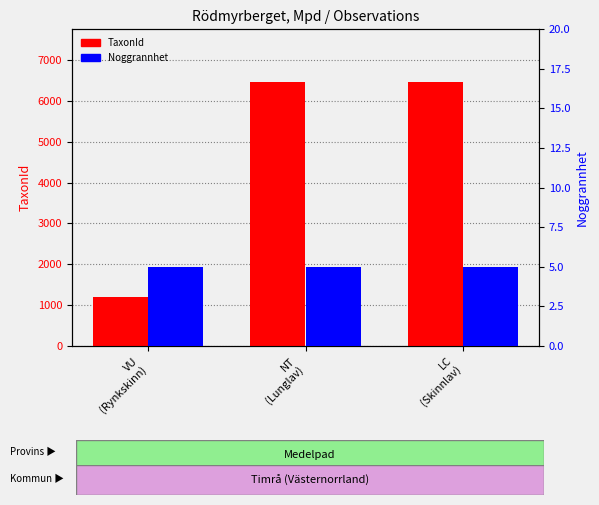

At how many categories does at least one series exceed 2630?

2